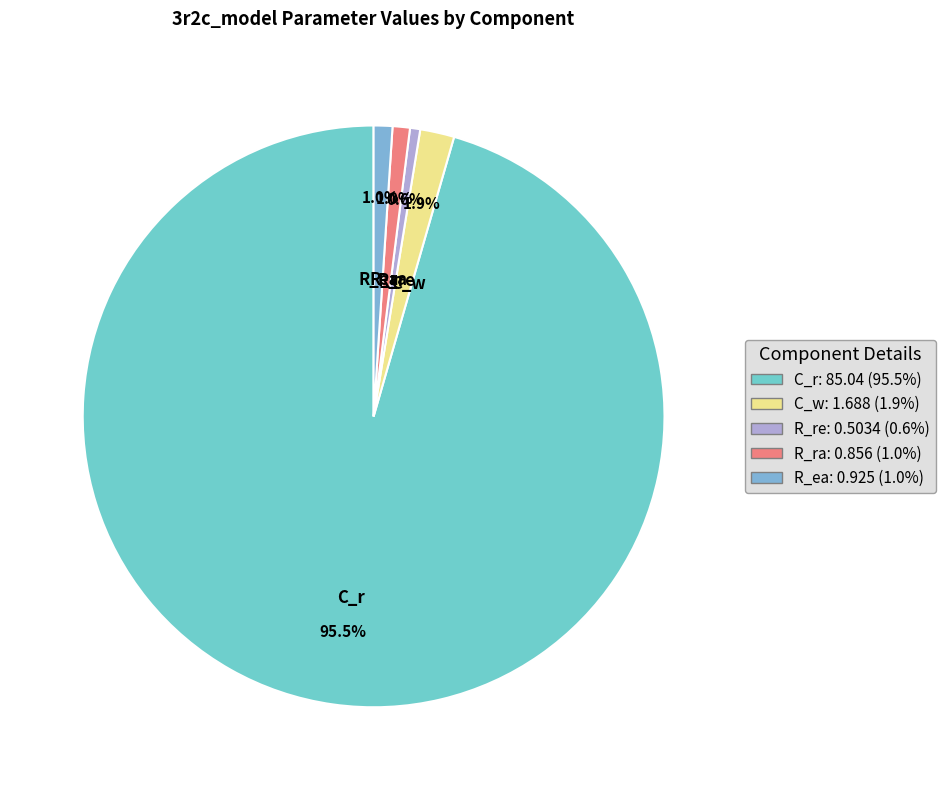

Is it true that R_ea is 1% of the pie?

True